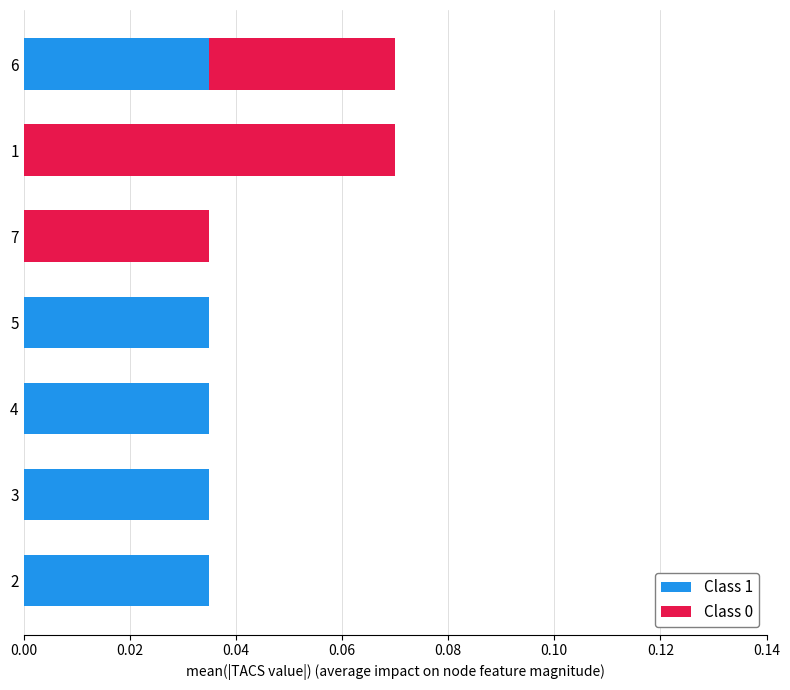

The value of Class 1 at 4 is 0.1. True or false?

False